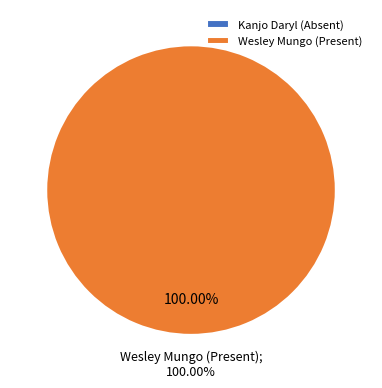

Is it true that Wesley Mungo (Present) is 99% of the pie?

False